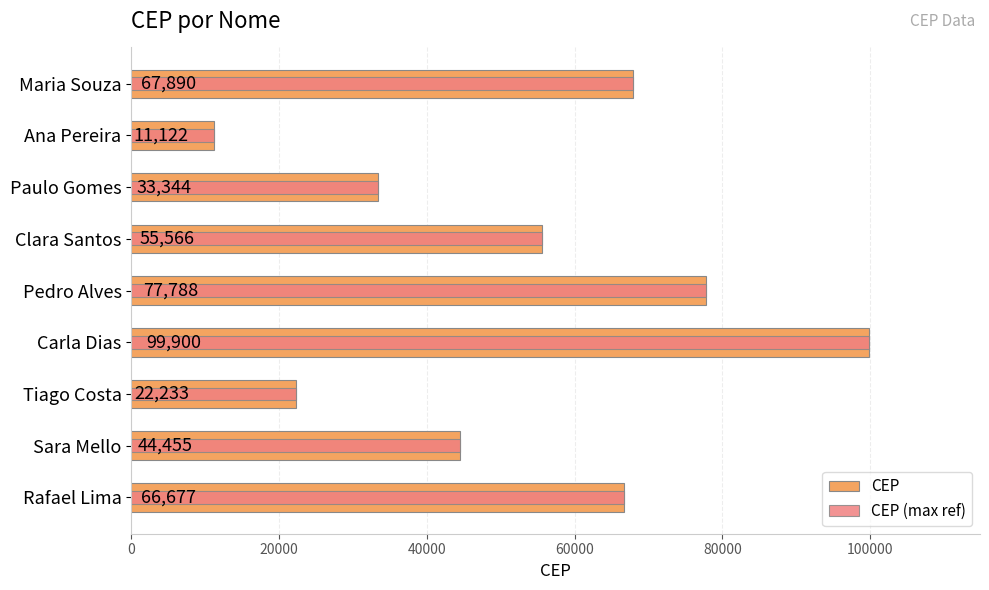

The value of CEP (max ref) at Clara Santos is 55566. True or false?

True